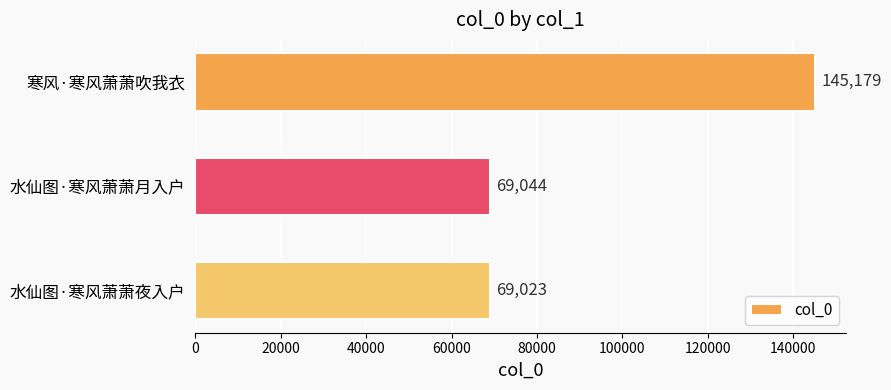

Rank the categories by value from highest to lowest.

寒风·寒风萧萧吹我衣, 水仙图·寒风萧萧月入户, 水仙图·寒风萧萧夜入户